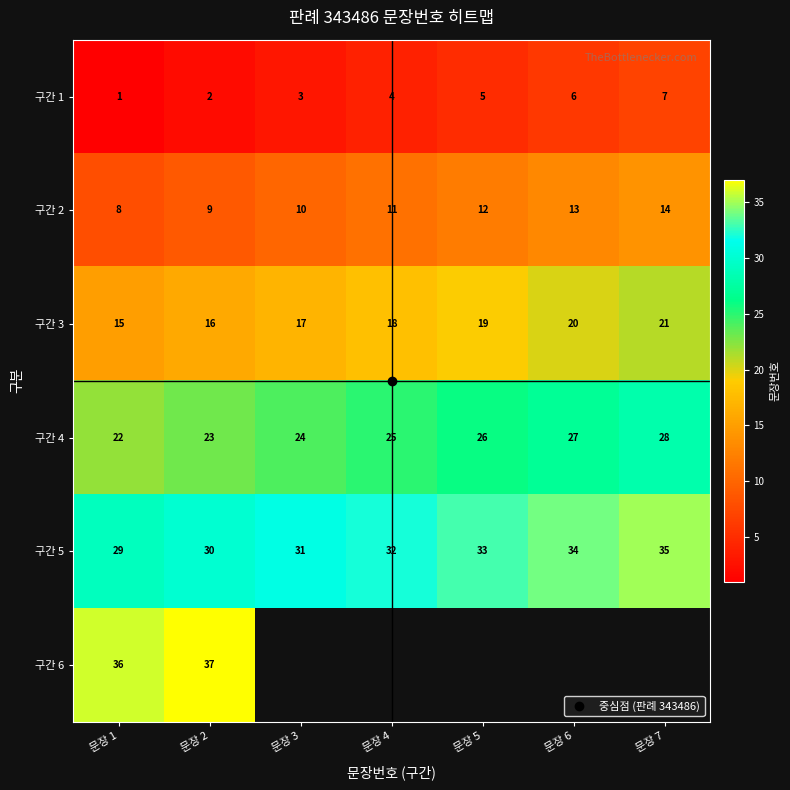

True or false: 구간 6 has a value of 11.5 at 문장 2.

False